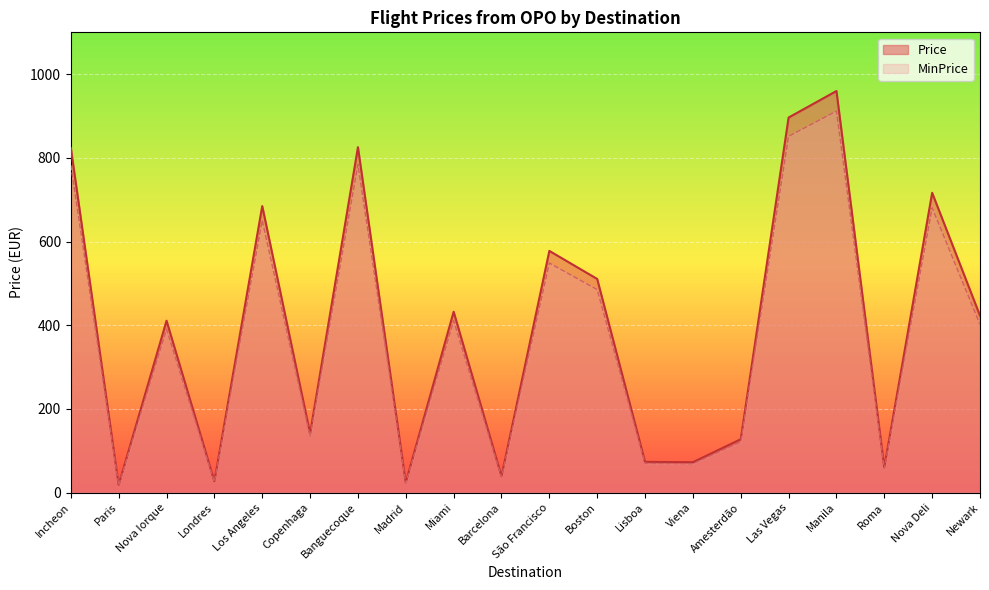

At how many categories does at least one series exceed 137?

12